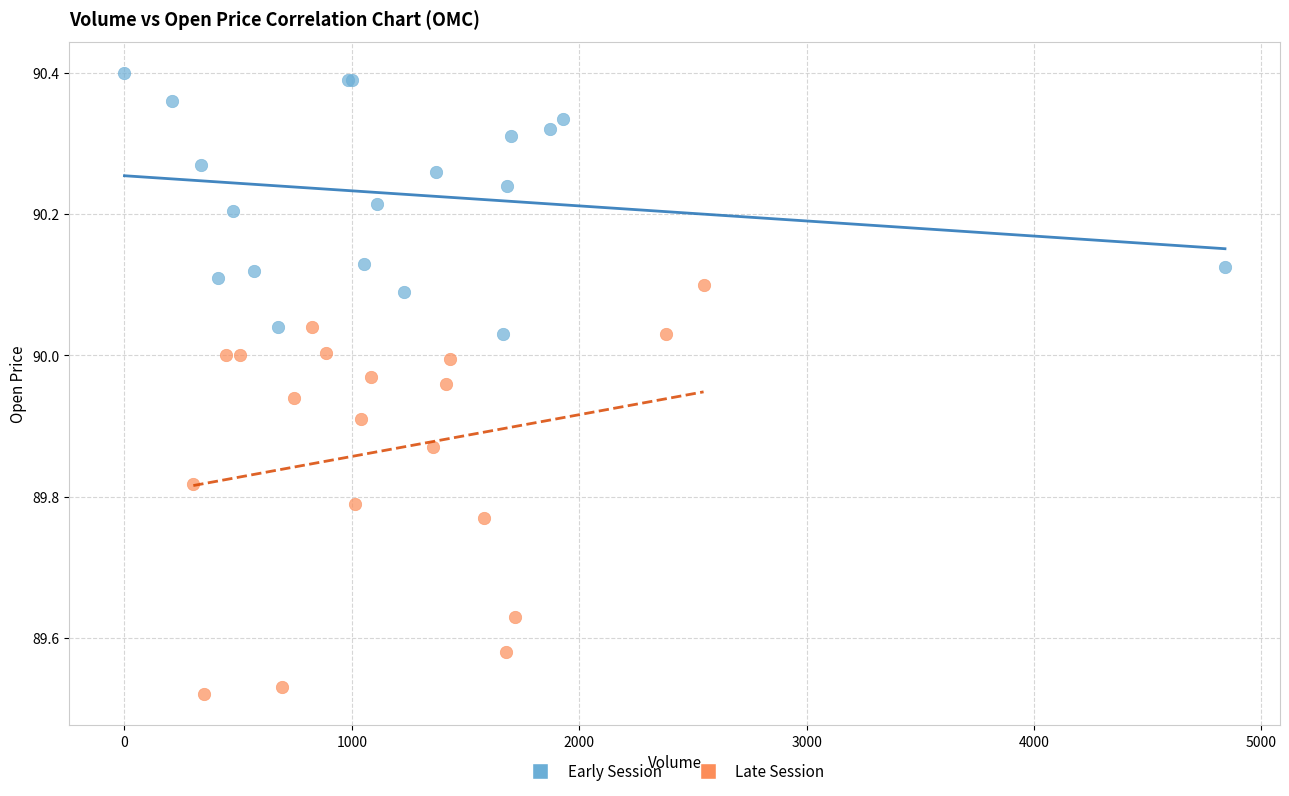

Which series contains the highest Y value?

Early Session